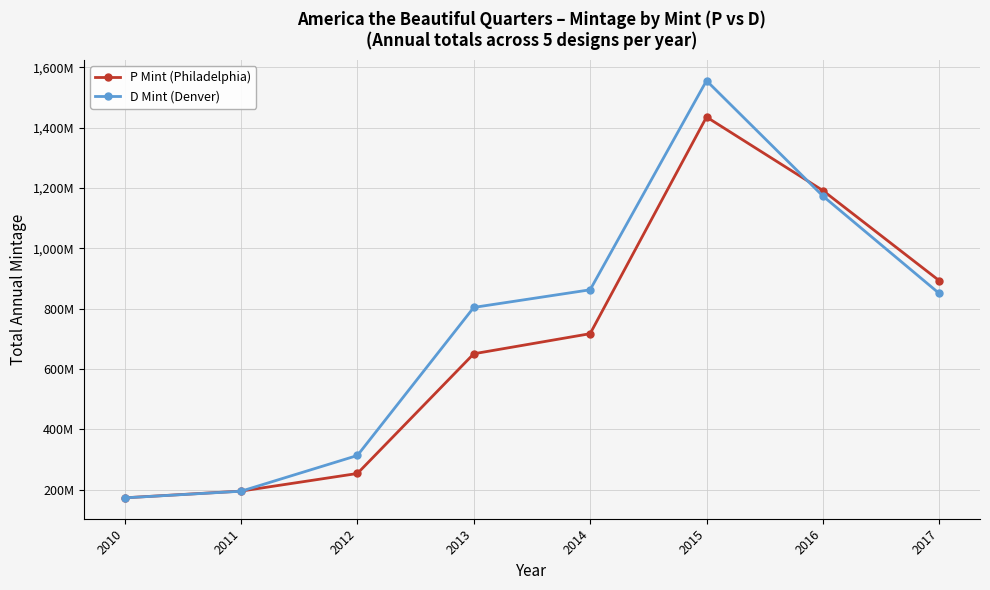

What are all the series names shown in the legend?

P Mint (Philadelphia), D Mint (Denver)